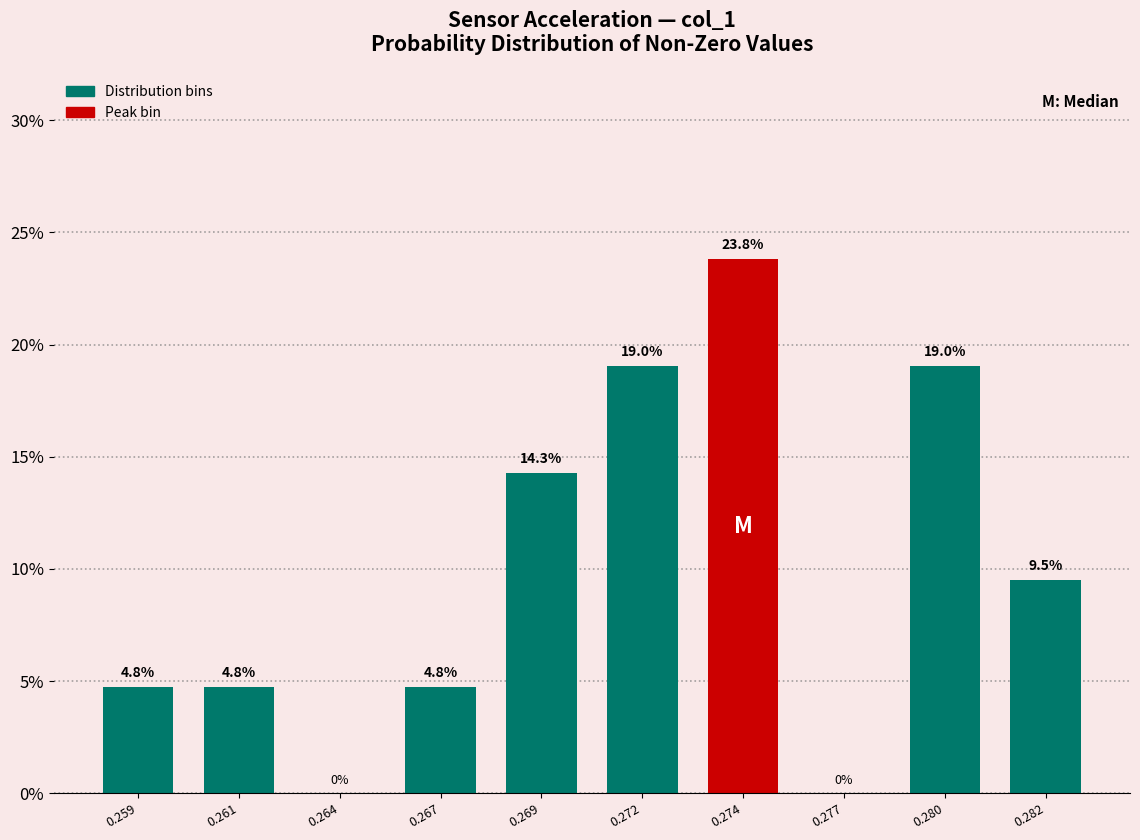

Reading right to left, extract all data points from this chart.

0.282=9.5	0.280=19.0	0.277=0.0	0.274=23.8	0.272=19.0	0.269=14.3	0.267=4.8	0.264=0.0	0.261=4.8	0.259=4.8